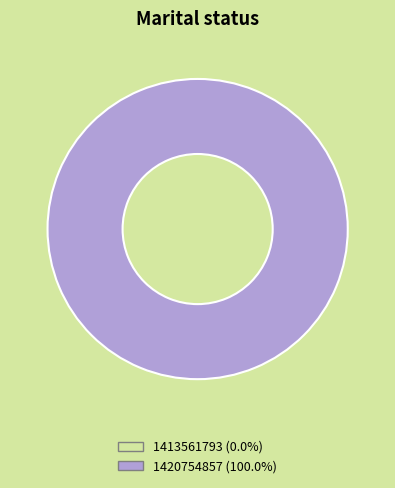

Is it true that 1413561793 is 0% of the pie?

True